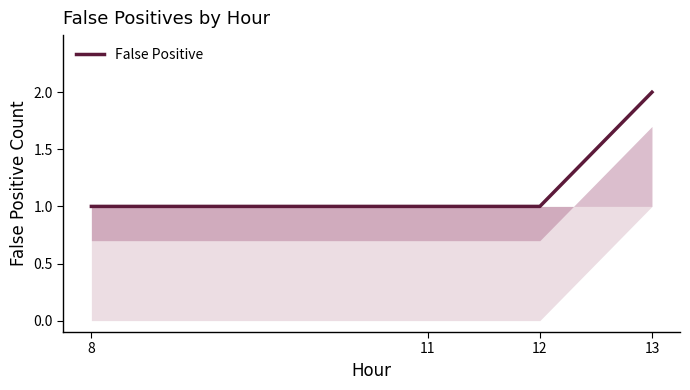

What is the difference between the values at 13 and 12?

1